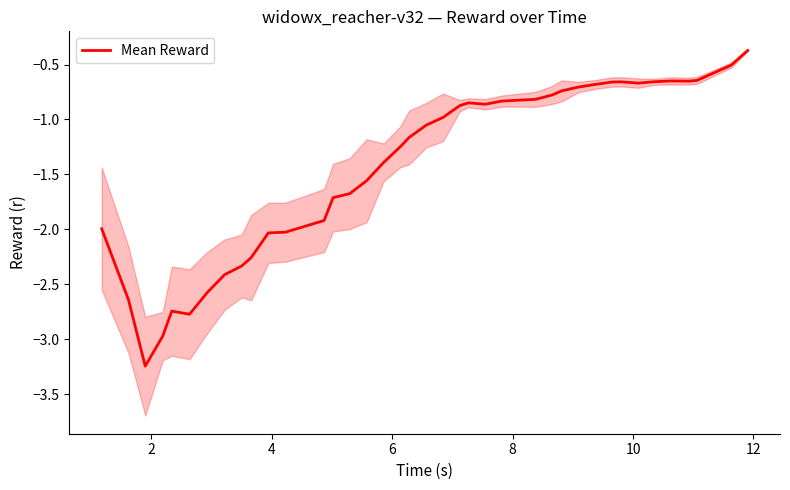

What is the maximum value for Mean Reward?

-0.4